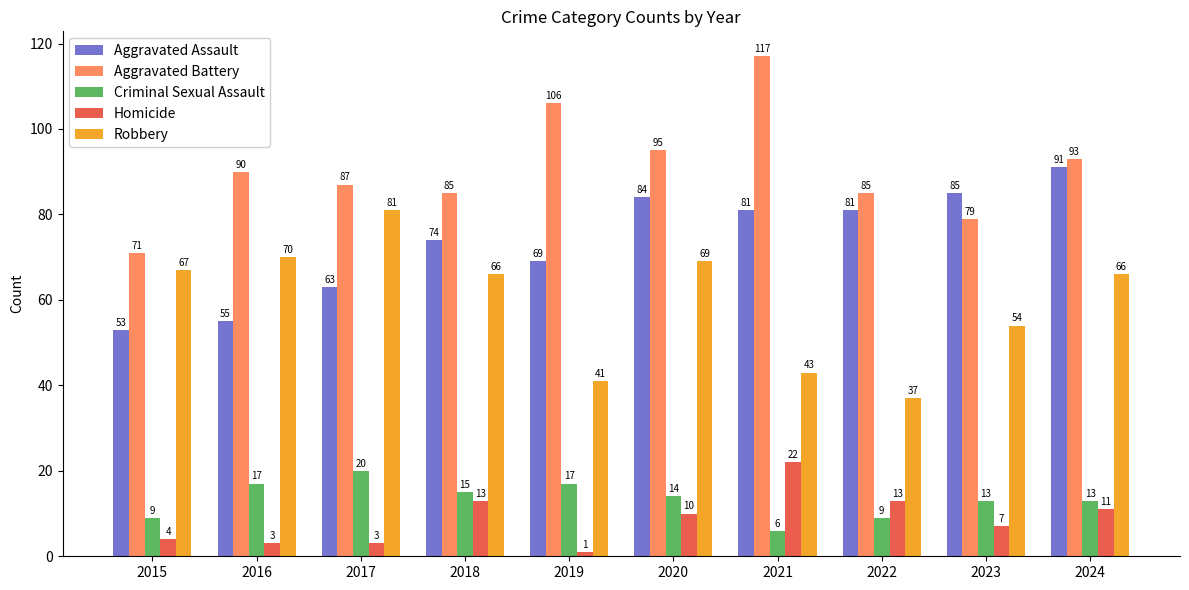

How many data points does each series have?

10